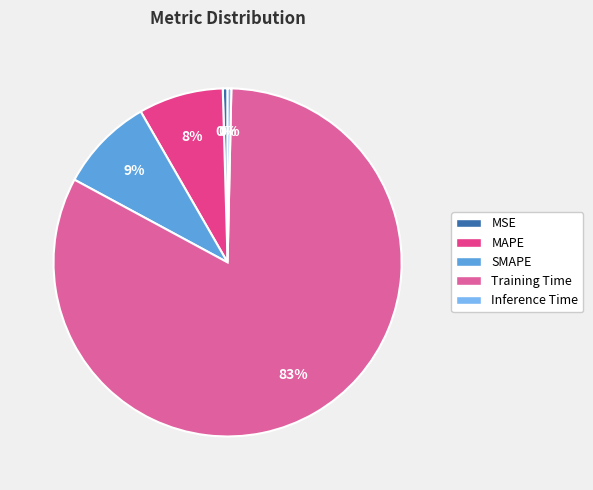

How many segments does this pie chart have?

5